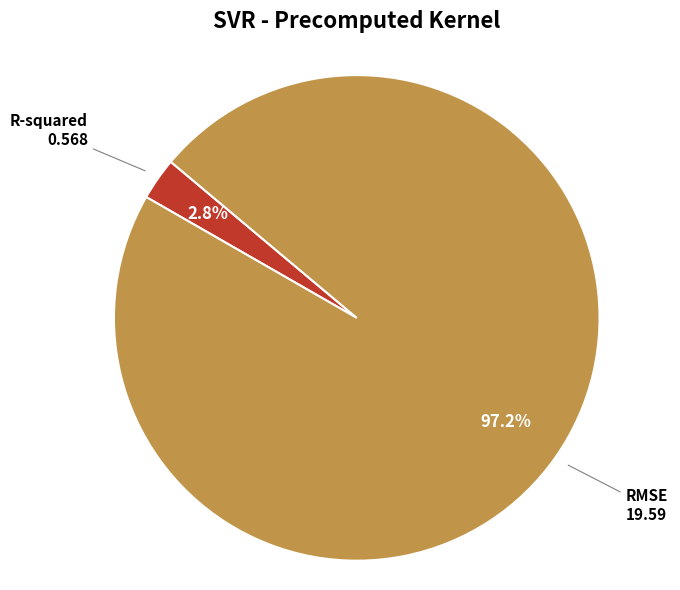

Does any single category account for the majority?

Yes